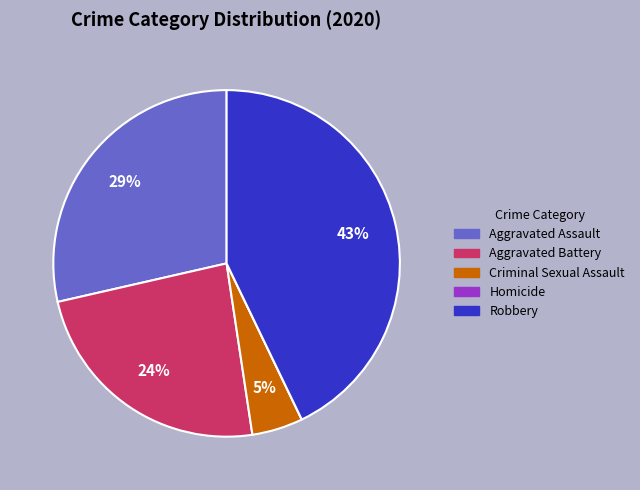

To the nearest percent, what portion does Aggravated Battery represent?

24%